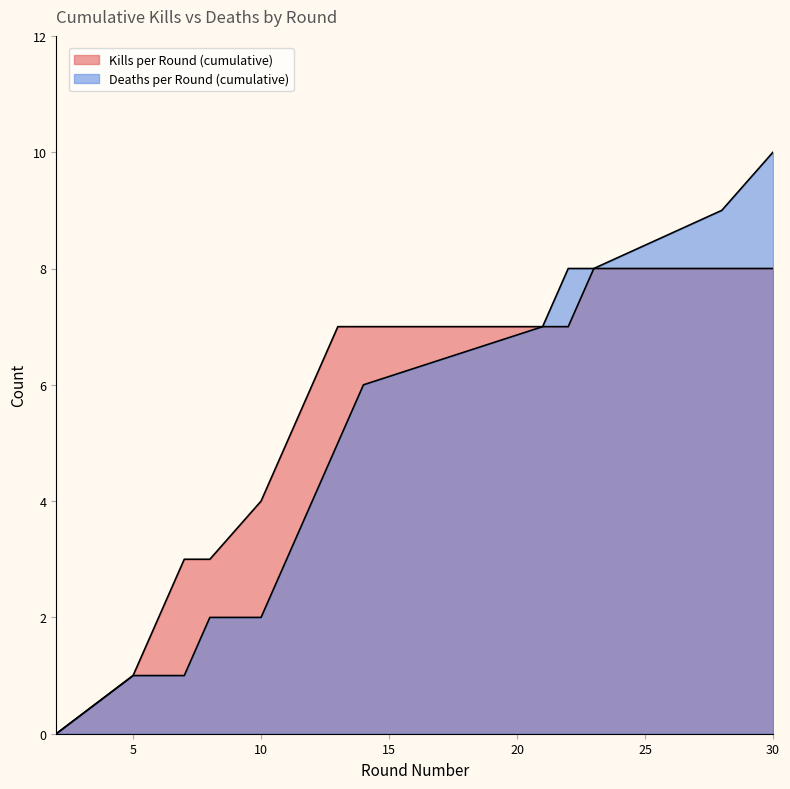

Rank the series at 28 from highest to lowest value.

Deaths per Round (cumulative), Kills per Round (cumulative)